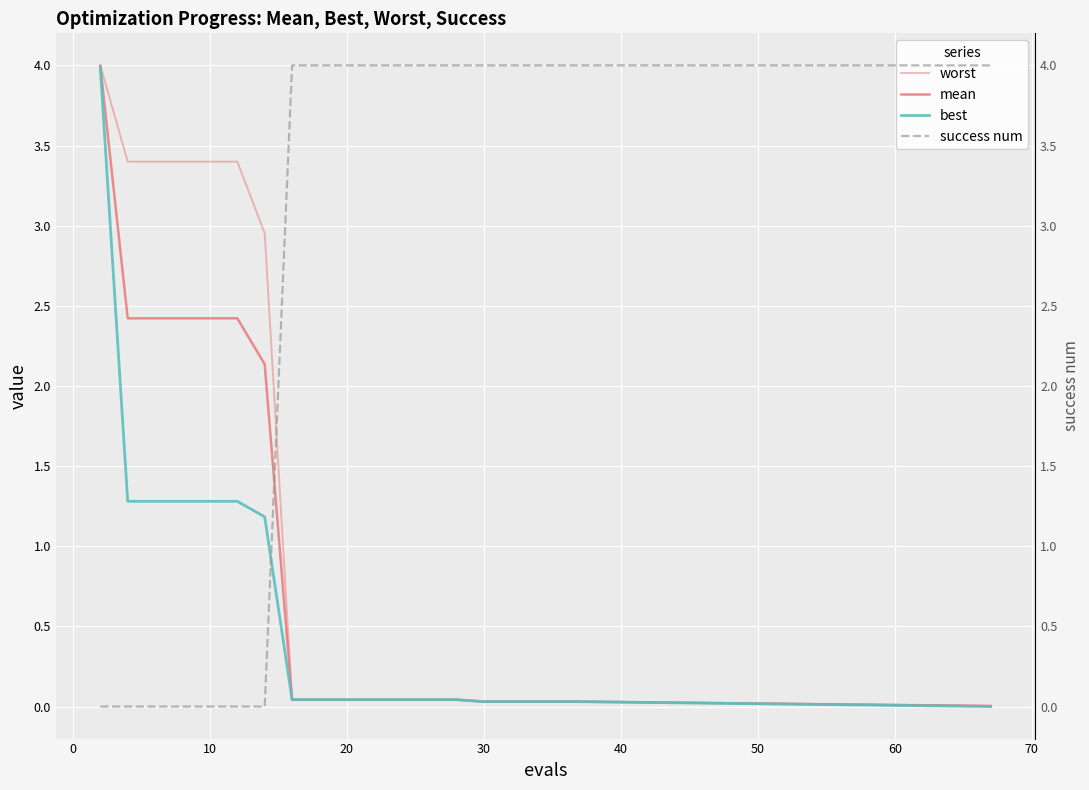

Reading left to right, what are all the values shown in this chart?

worst: 4.0	3.4	3.4	3.4	3.4	3.4	3.0	0.0	0.0	0.0	0.0	0.0	0.0	0.0	0.0	0.0	0.0	0.0	0.0	0.0
mean: 4.0	2.4	2.4	2.4	2.4	2.4	2.1	0.0	0.0	0.0	0.0	0.0	0.0	0.0	0.0	0.0	0.0	0.0	0.0	0.0
best: 4.0	1.3	1.3	1.3	1.3	1.3	1.2	0.0	0.0	0.0	0.0	0.0	0.0	0.0	0.0	0.0	0.0	0.0	0.0	0.0
success num: 0.0	0.0	0.0	0.0	0.0	0.0	0.0	4.0	4.0	4.0	4.0	4.0	4.0	4.0	4.0	4.0	4.0	4.0	4.0	4.0